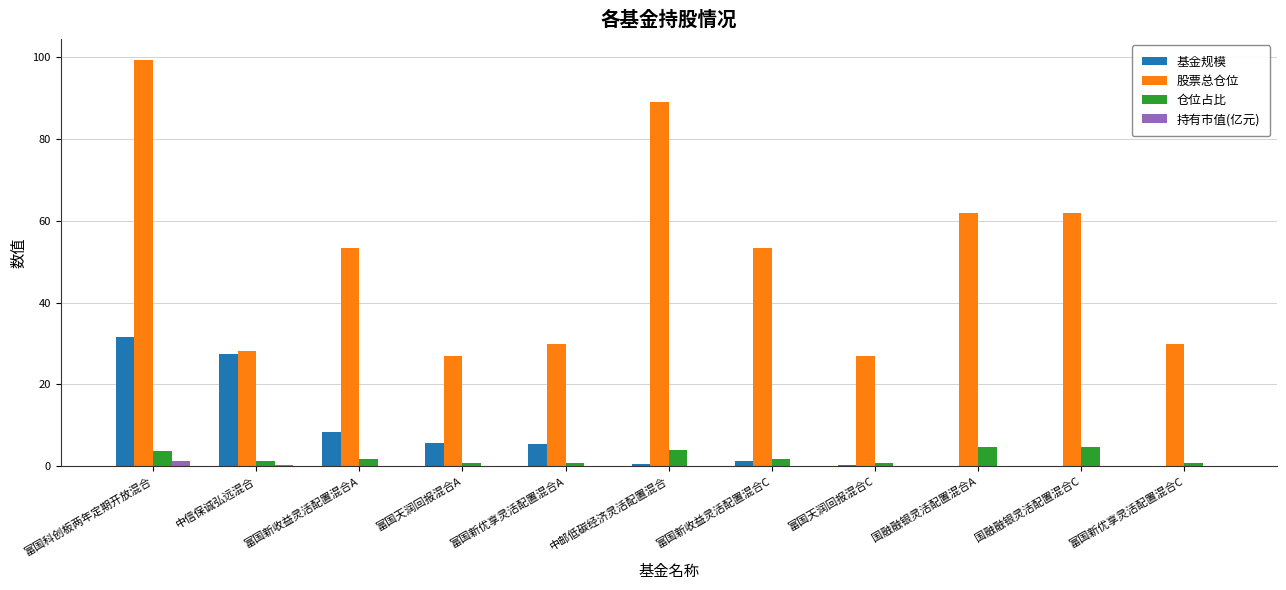

Which series has the widest spread of values?

股票总仓位